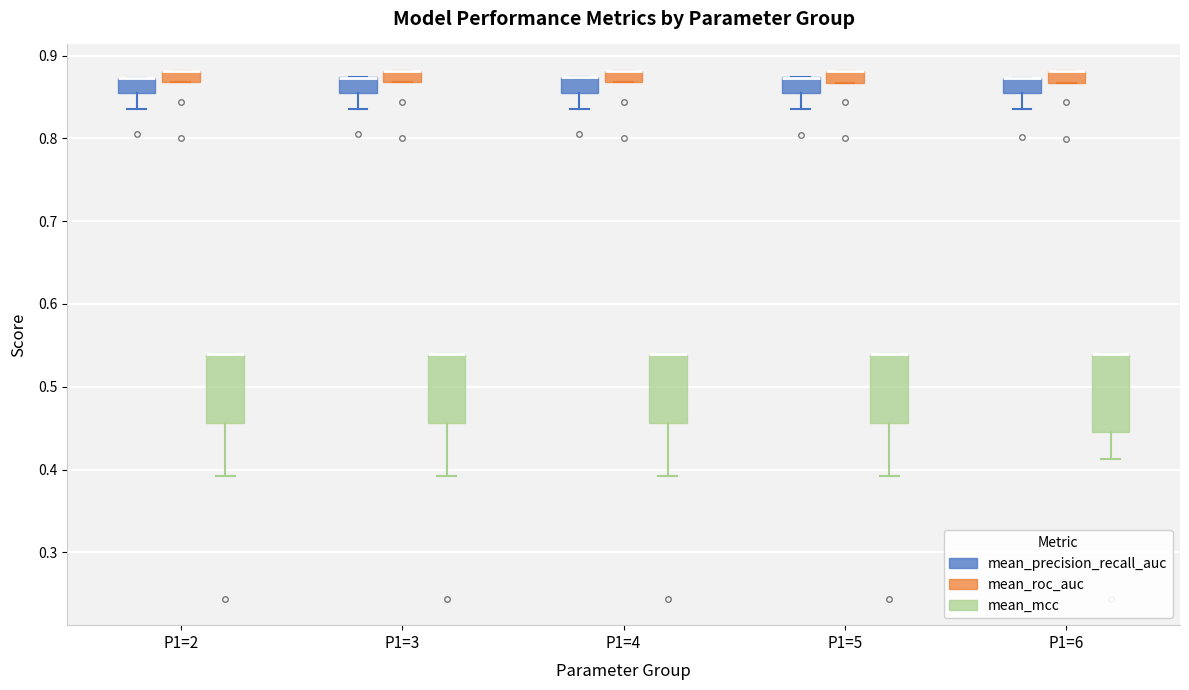

Comparing the boxes themselves (not the whiskers), which one is the tallest?

P1=6 (mean_mcc)